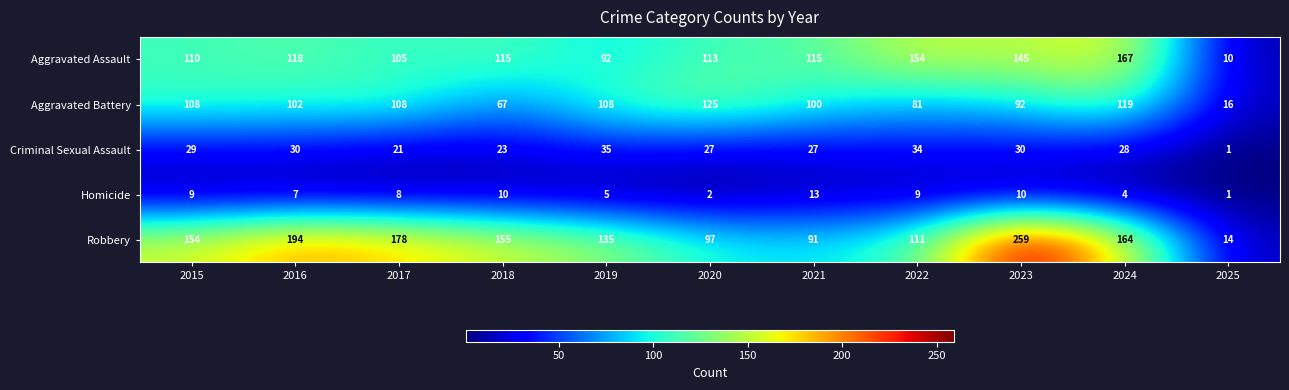

Which label corresponds to the largest value in the chart?

2023